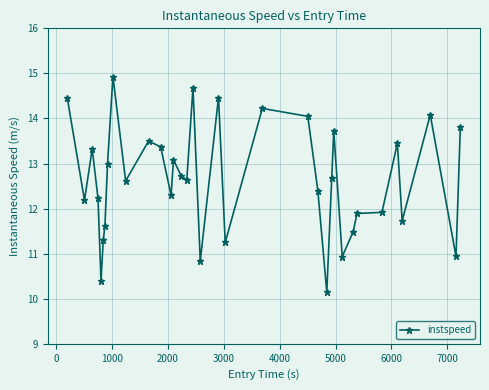

What is the value of the 33rd point from the left?

14.1